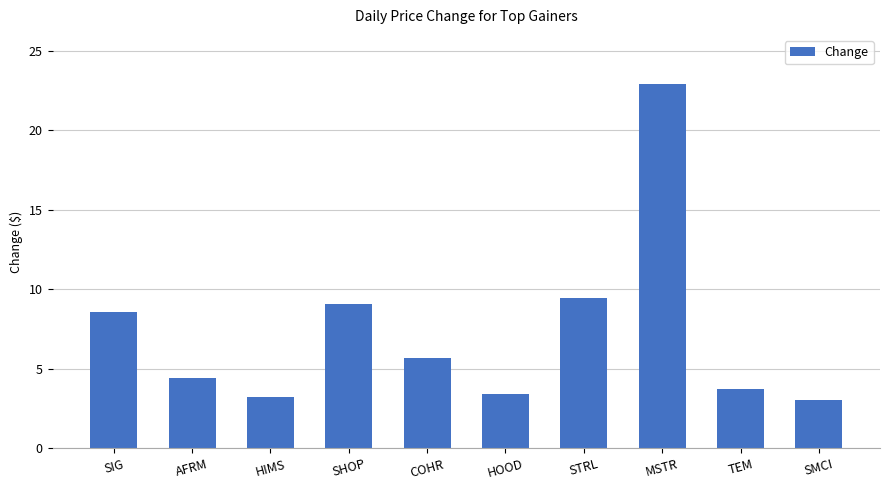

How many data points are less than 5?

5